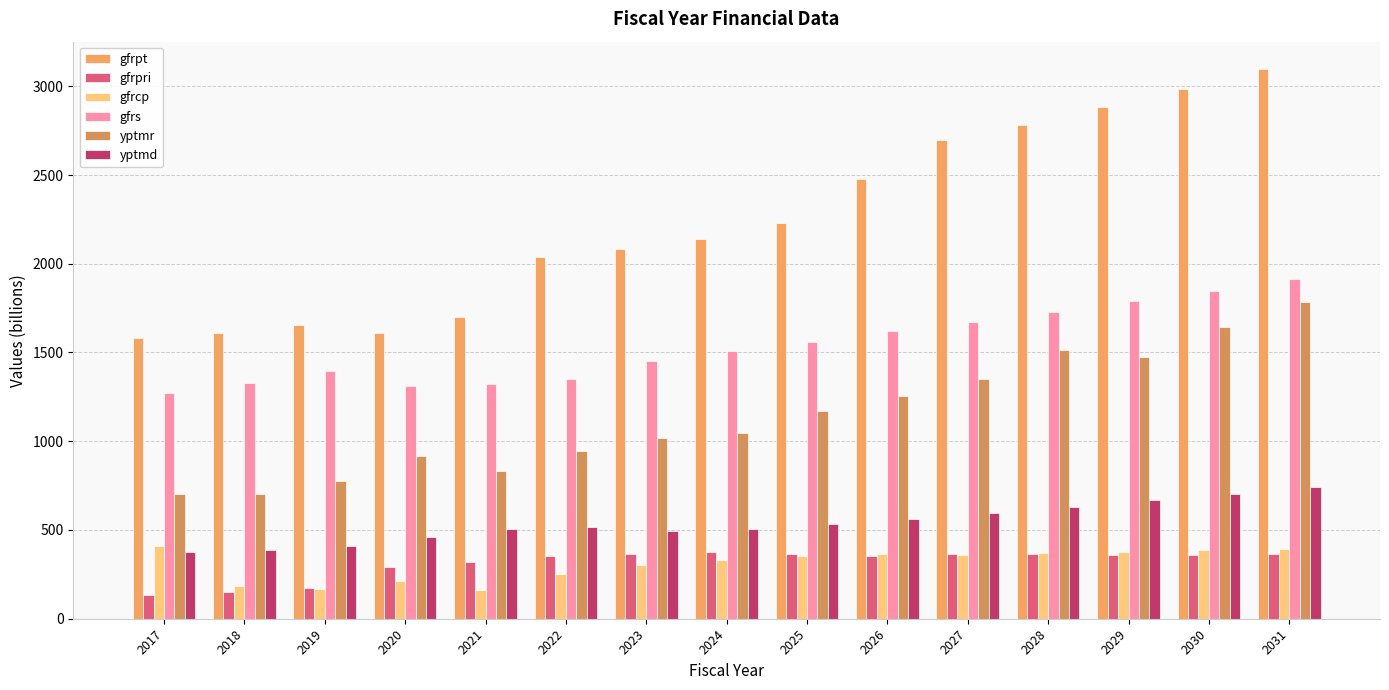

What is the highest value of the gfrpri series?

378.5